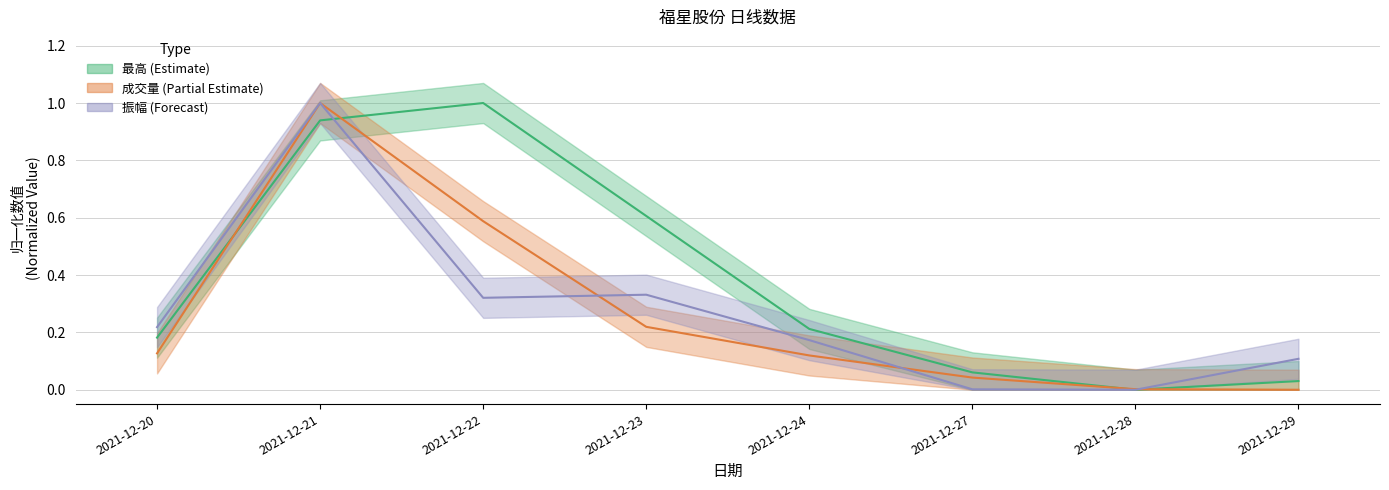

Reading right to left, what are all the values shown in this chart?

最高: 2021-12-29=0.0	2021-12-28=0.0	2021-12-27=0.1	2021-12-24=0.2	2021-12-23=0.6	2021-12-22=1.0	2021-12-21=0.9	2021-12-20=0.2
成交量: 2021-12-29=0.0	2021-12-28=0.0	2021-12-27=0.0	2021-12-24=0.1	2021-12-23=0.2	2021-12-22=0.6	2021-12-21=1.0	2021-12-20=0.1
振幅: 2021-12-29=0.1	2021-12-28=0.0	2021-12-27=0.0	2021-12-24=0.2	2021-12-23=0.3	2021-12-22=0.3	2021-12-21=1.0	2021-12-20=0.2